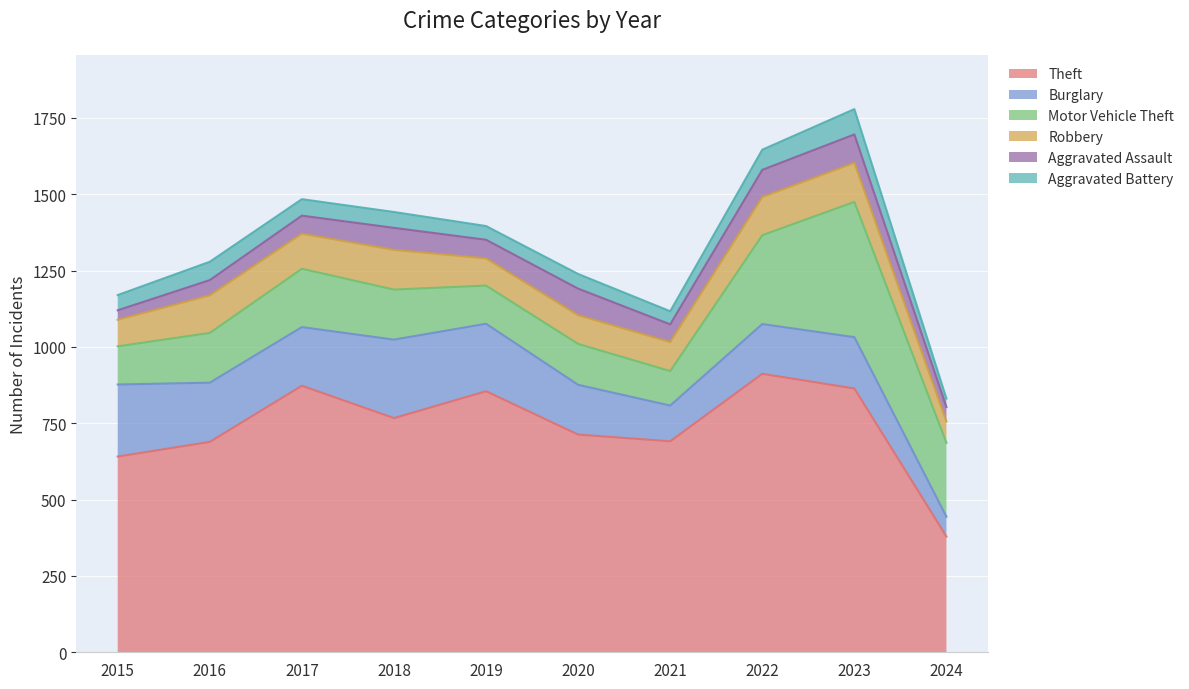

What is the value of the Burglary point at the 6th from the left?

163